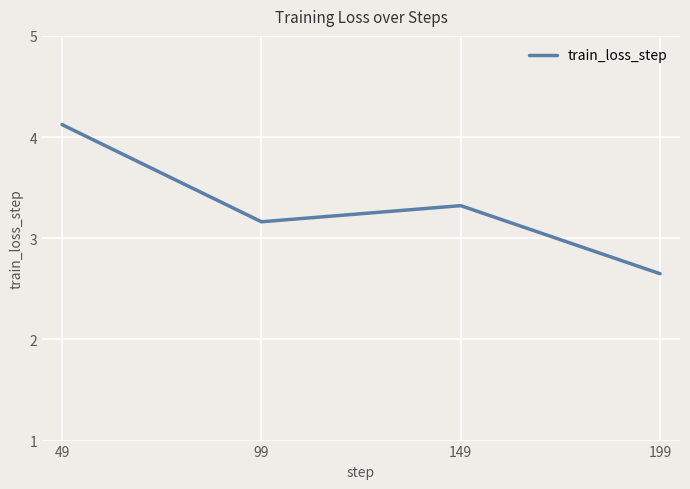

The value at 149 is 2.2. True or false?

False